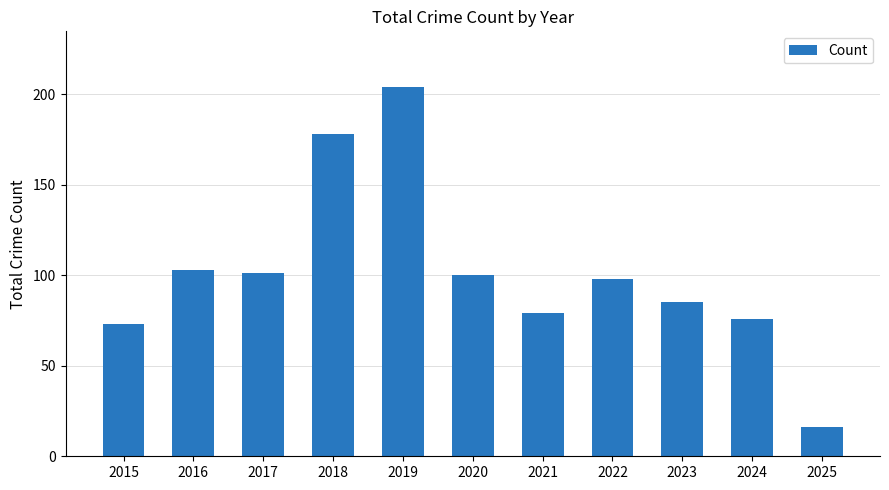

Reading left to right, what are all the values shown in this chart?

73	103	101	178	204	100	79	98	85	76	16